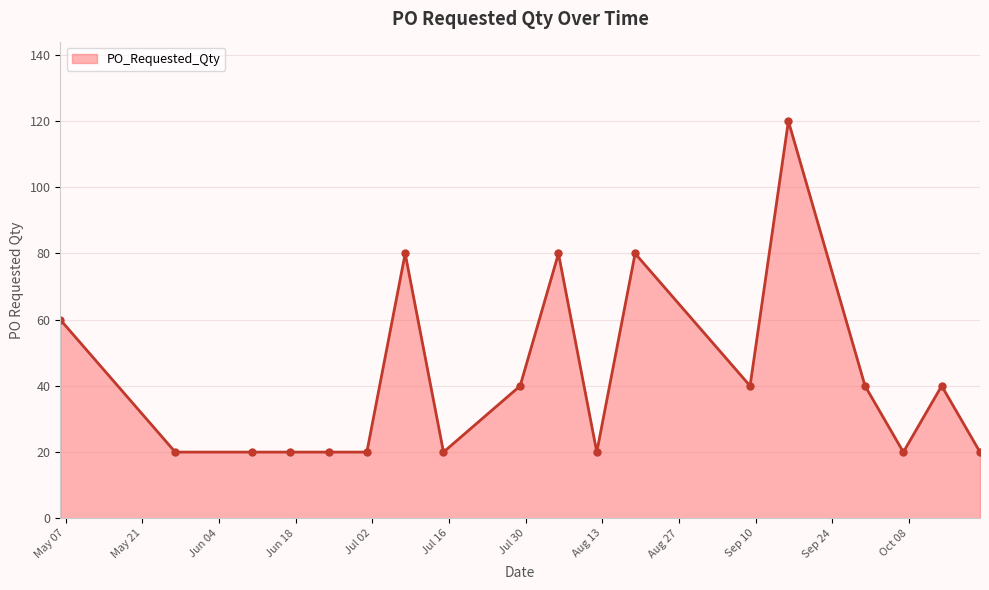

What is the minimum value shown in the chart?

20